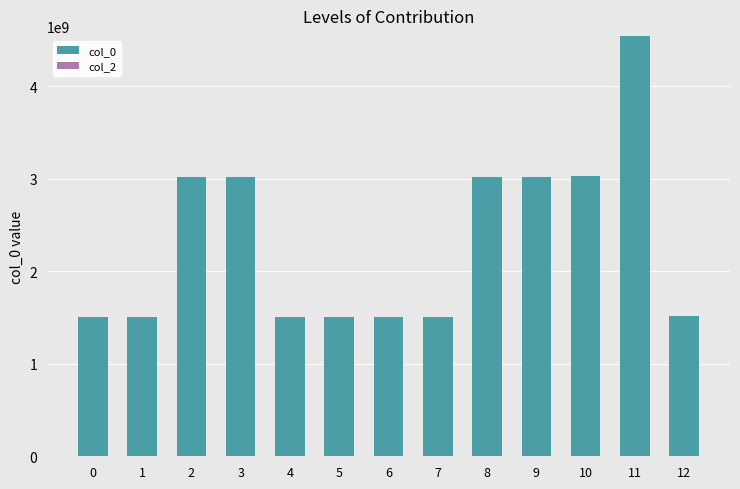

What is the value of the 13th bar from the left?

1511310461